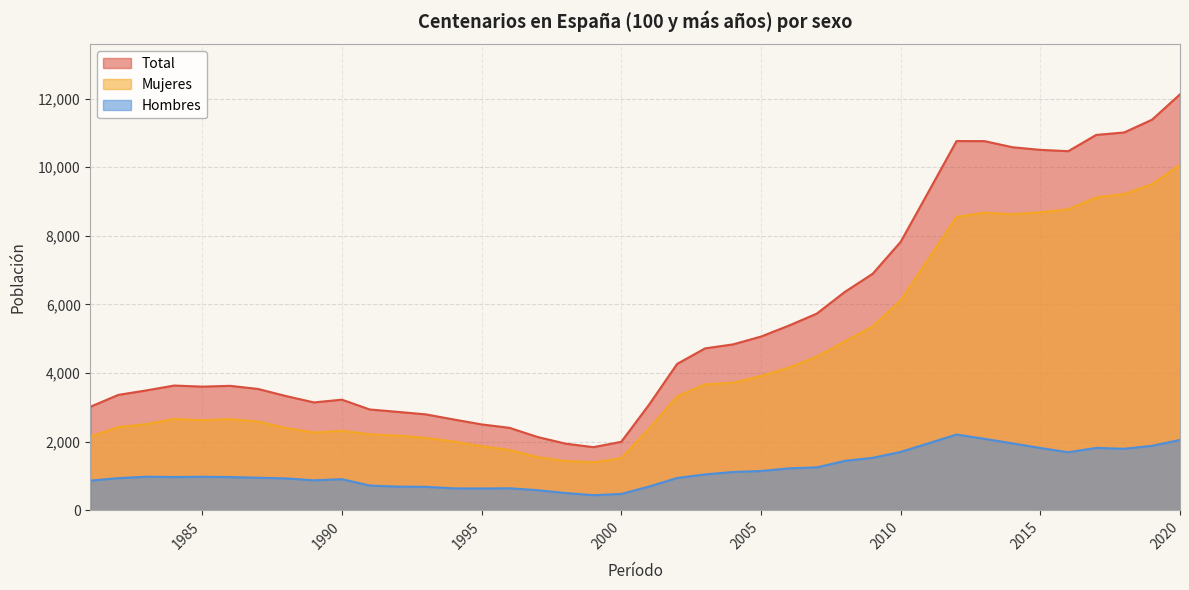

What is the sum of the Mujeres values at 2020 and 1997?

11626